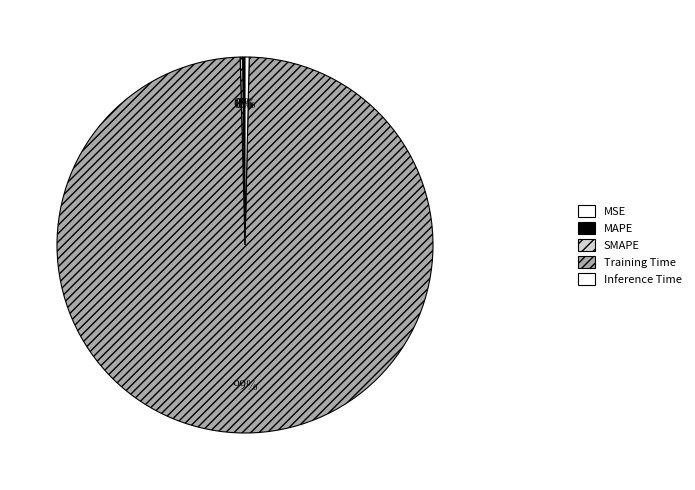

Is it true that MAPE is 0% of the pie?

True